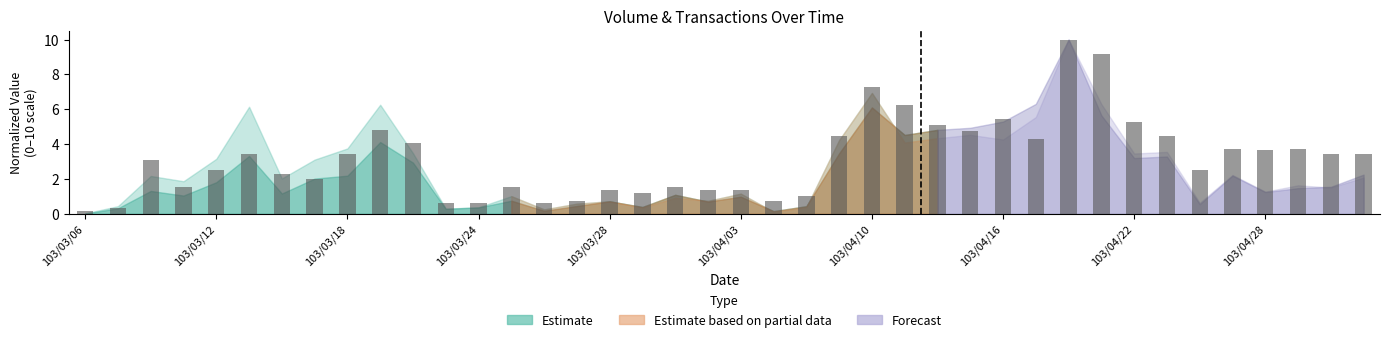

What is the greatest value displayed?

10.0